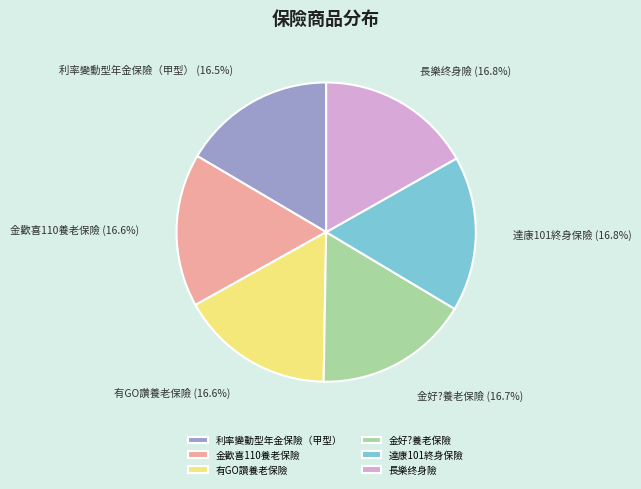

What is the ratio of the value at 金歡喜110養老保險 to the value at 利率變動型年金保險（甲型）?

1.0